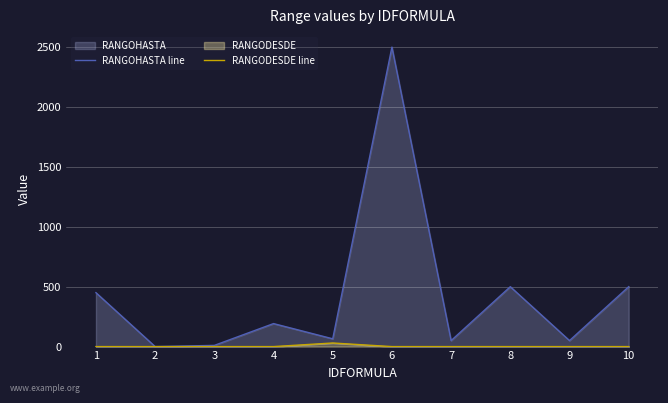

What is the sum of all RANGODESDE line values?

30